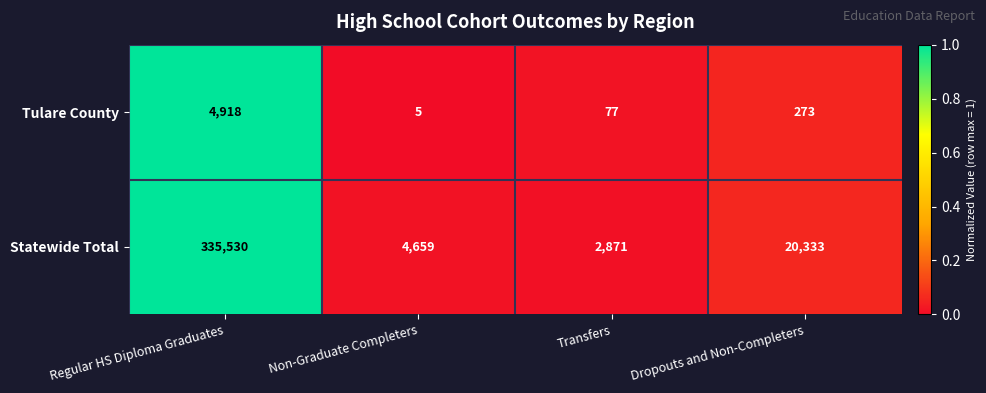

What is the difference between the maximum and minimum values in the Tulare County series?

4913